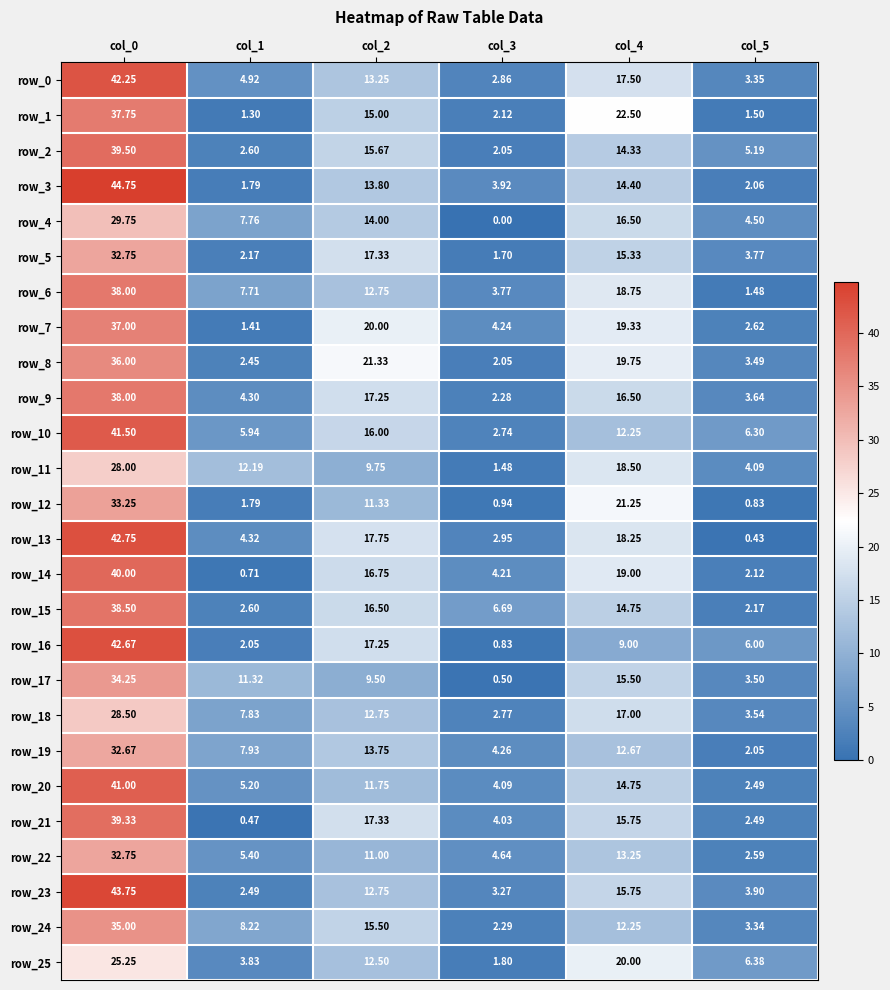

Is the value of row_19 at col_0 greater than the value of row_6 at col_5?

Yes